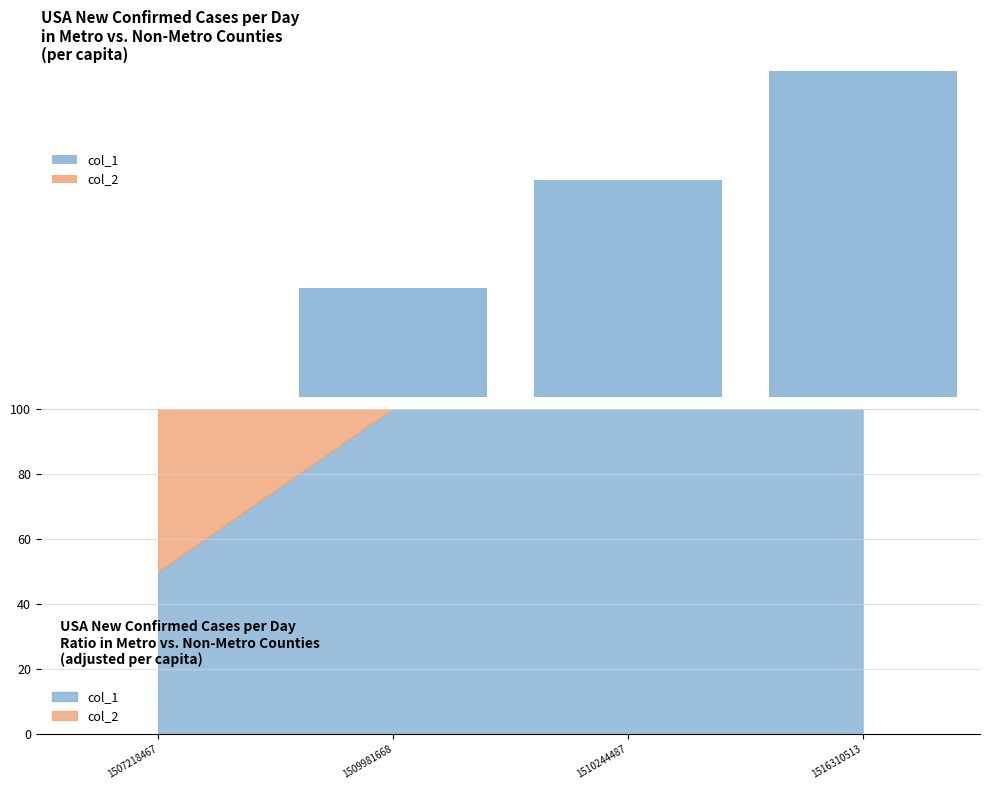

Which label corresponds to the smallest value in the chart?

1507218467